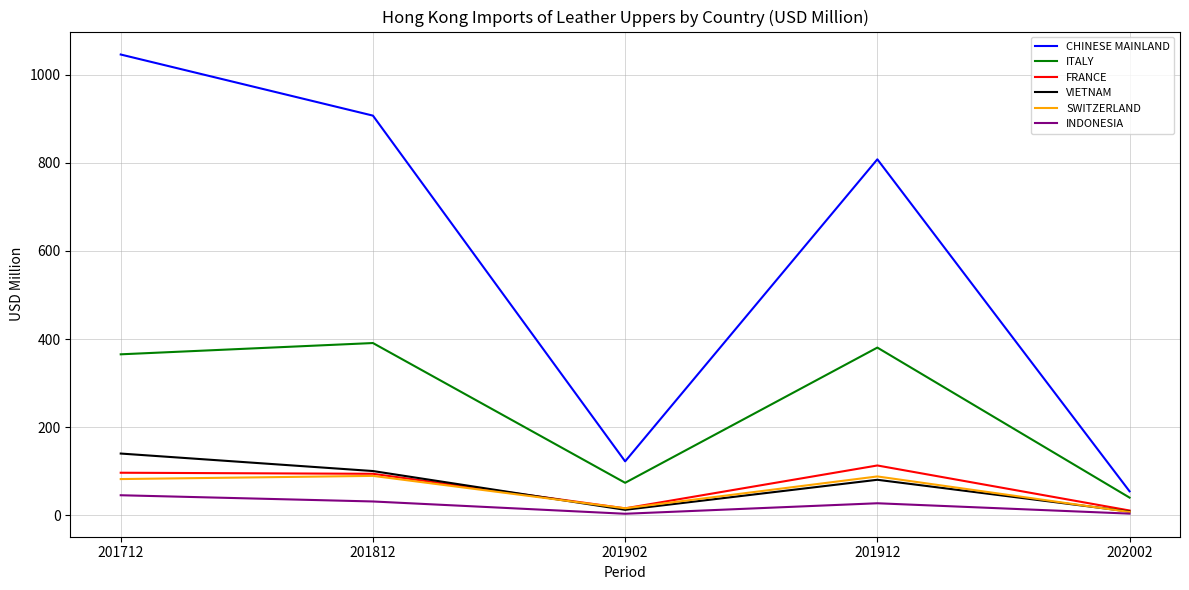

Rank the categories by CHINESE MAINLAND value from lowest to highest.

202002, 201902, 201912, 201812, 201712